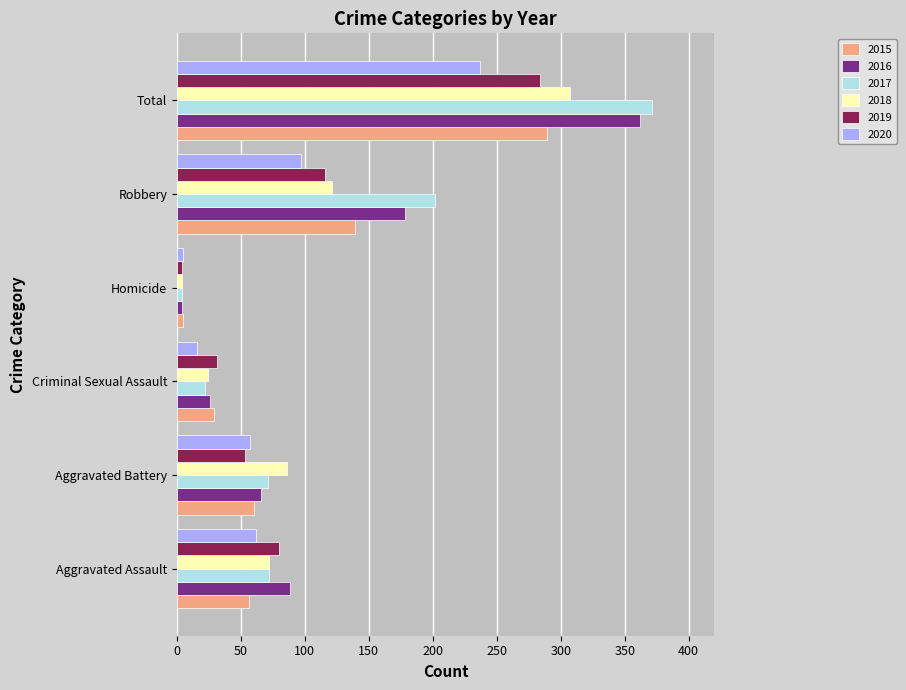

Which series changed the most between Criminal Sexual Assault and Total?

2017